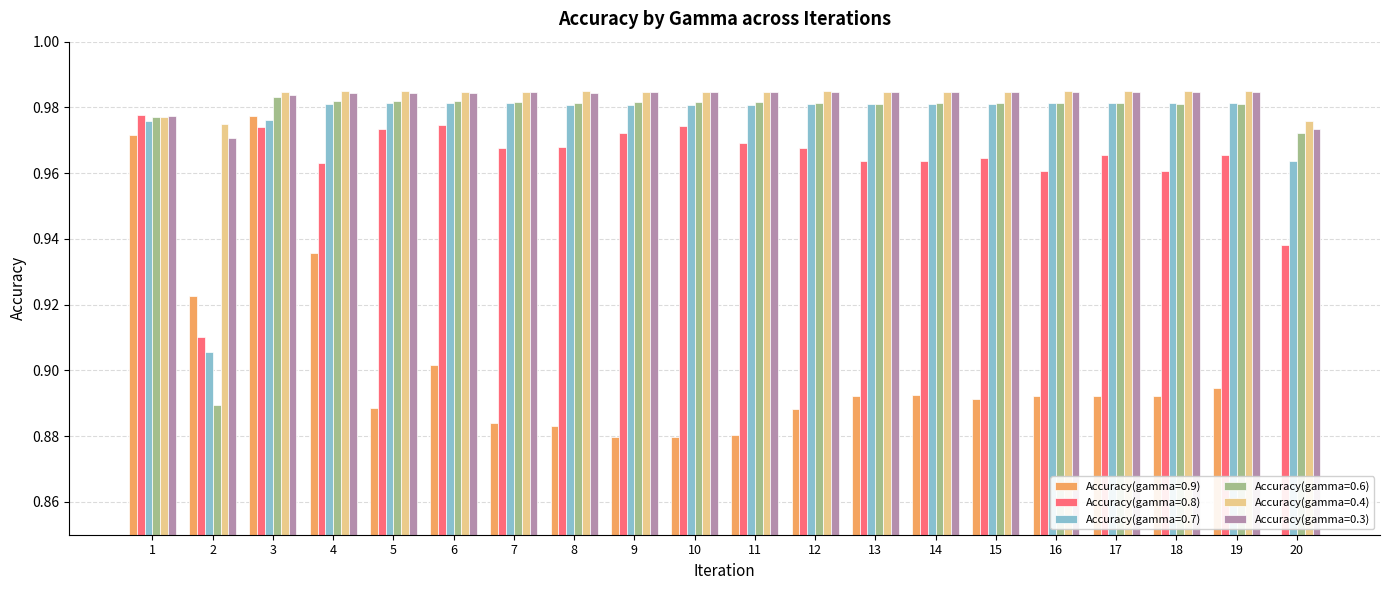

Reading left to right, extract all data points from this chart.

Accuracy(gamma=0.9): 1=1.0	2=0.9	3=1.0	4=0.9	5=0.9	6=0.9	7=0.9	8=0.9	9=0.9	10=0.9	11=0.9	12=0.9	13=0.9	14=0.9	15=0.9	16=0.9	17=0.9	18=0.9	19=0.9	20=0.8
Accuracy(gamma=0.8): 1=1.0	2=0.9	3=1.0	4=1.0	5=1.0	6=1.0	7=1.0	8=1.0	9=1.0	10=1.0	11=1.0	12=1.0	13=1.0	14=1.0	15=1.0	16=1.0	17=1.0	18=1.0	19=1.0	20=0.9
Accuracy(gamma=0.7): 1=1.0	2=0.9	3=1.0	4=1.0	5=1.0	6=1.0	7=1.0	8=1.0	9=1.0	10=1.0	11=1.0	12=1.0	13=1.0	14=1.0	15=1.0	16=1.0	17=1.0	18=1.0	19=1.0	20=1.0
Accuracy(gamma=0.6): 1=1.0	2=0.9	3=1.0	4=1.0	5=1.0	6=1.0	7=1.0	8=1.0	9=1.0	10=1.0	11=1.0	12=1.0	13=1.0	14=1.0	15=1.0	16=1.0	17=1.0	18=1.0	19=1.0	20=1.0
Accuracy(gamma=0.4): 1=1.0	2=1.0	3=1.0	4=1.0	5=1.0	6=1.0	7=1.0	8=1.0	9=1.0	10=1.0	11=1.0	12=1.0	13=1.0	14=1.0	15=1.0	16=1.0	17=1.0	18=1.0	19=1.0	20=1.0
Accuracy(gamma=0.3): 1=1.0	2=1.0	3=1.0	4=1.0	5=1.0	6=1.0	7=1.0	8=1.0	9=1.0	10=1.0	11=1.0	12=1.0	13=1.0	14=1.0	15=1.0	16=1.0	17=1.0	18=1.0	19=1.0	20=1.0